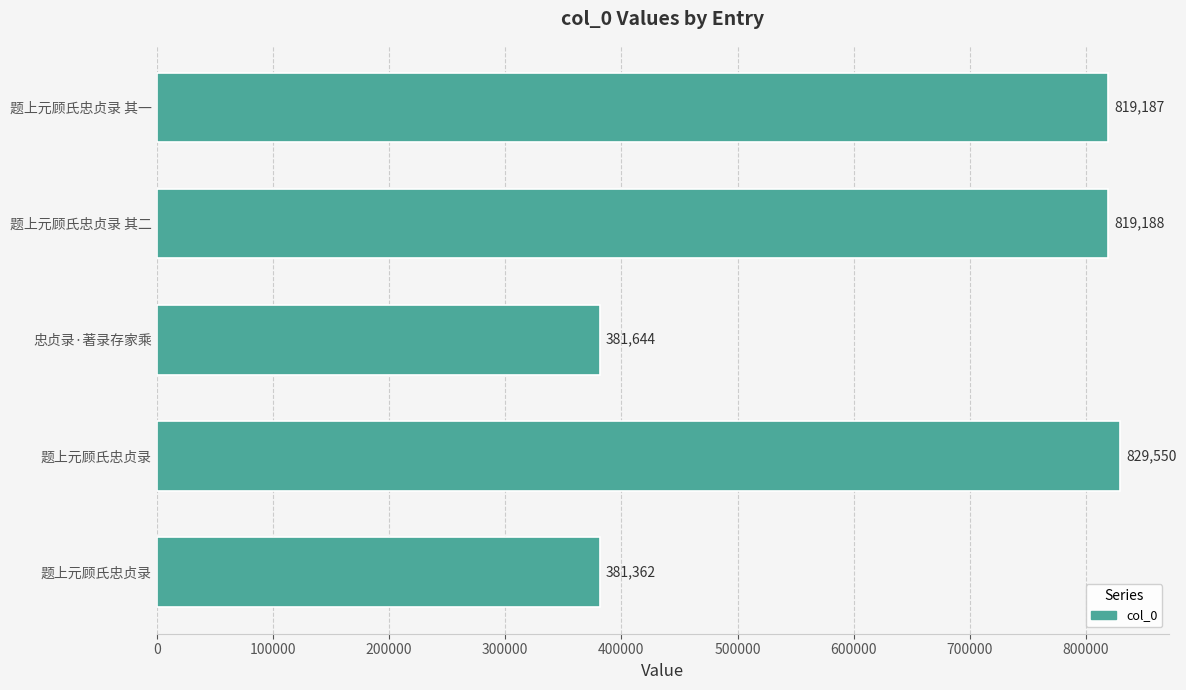

How many data points are less than 819187?

2